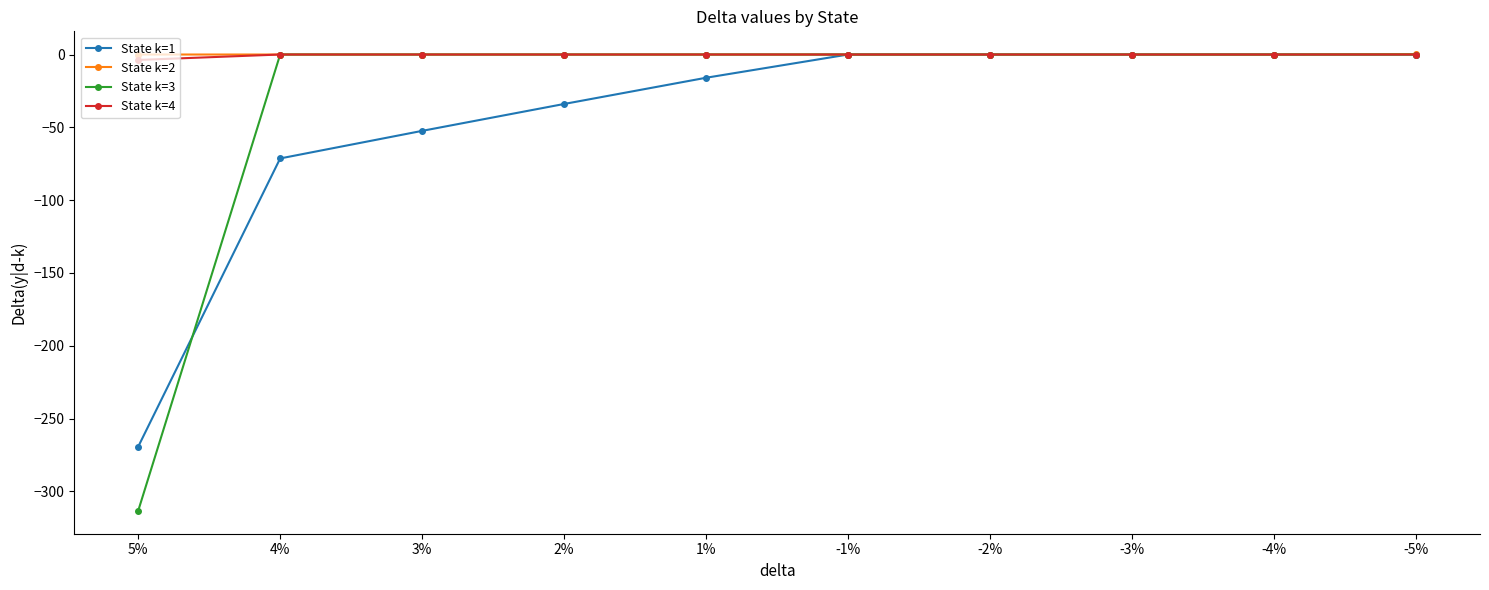

True or false: State k=1 has more than 2 interior local peaks.

False